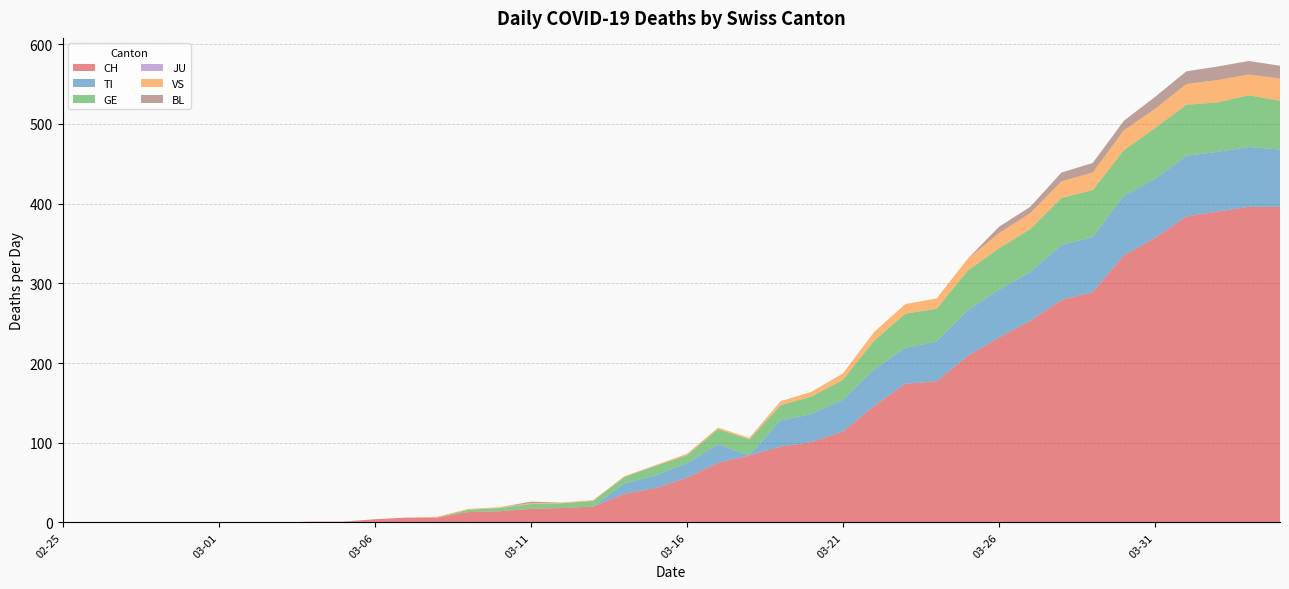

Reading left to right, extract all data points from this chart.

CH: 0	0	0	0	0	0	0	0	1	1	4	6	6	13	14	17	18	20	36	43	56	75	84	95	101	114	146	174	177	209	232	253	279	289	335	357	384	390	396	396
TI: 0	0	0	0	0	0	0	0	0	0	0	0	0	0	0	0	0	0	13	16	18	23	0	33	35	40	46	45	50	57	60	61	69	69	75	74	76	75	75	72
GE: 0	0	0	0	0	0	0	0	0	0	0	0	0	3	4	6	6	7	8	12	10	19	20	19	22	25	36	43	41	50	52	54	59	59	57	64	64	62	65	61
JU: 0	0	0	0	0	0	0	0	0	0	0	0	0	0	0	0	0	0	0	0	0	0	0	0	0	0	0	0	0	0	0	0	0	0	0	0	0	0	0	0
VS: 0	0	0	0	0	0	0	0	0	0	0	0	1	1	1	1	1	1	1	1	2	2	2	5	6	8	11	12	13	15	19	20	21	22	25	24	26	28	26	28
BL: 0	0	0	0	0	0	0	0	0	0	0	0	0	0	0	2	0	0	0	0	0	0	0	0	0	0	0	0	0	0	8	8	11	12	12	15	16	17	17	16